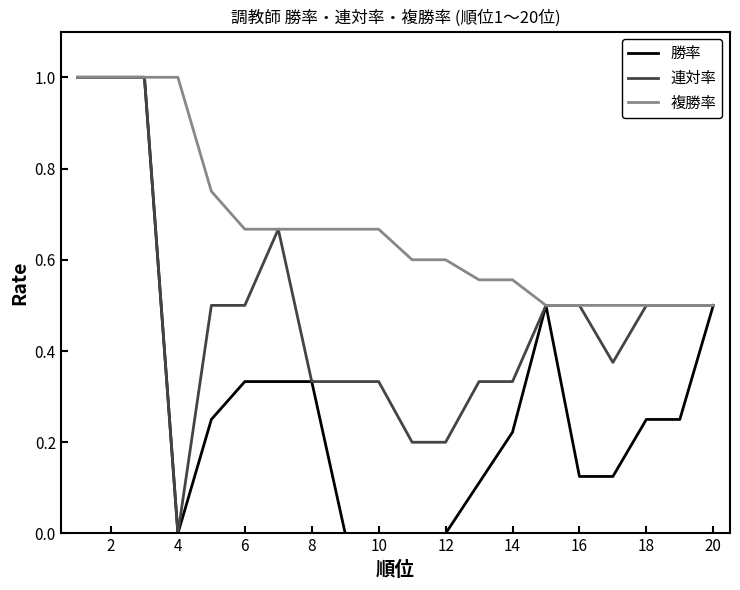

List the series in order of their overall mean, highest first.

複勝率, 連対率, 勝率